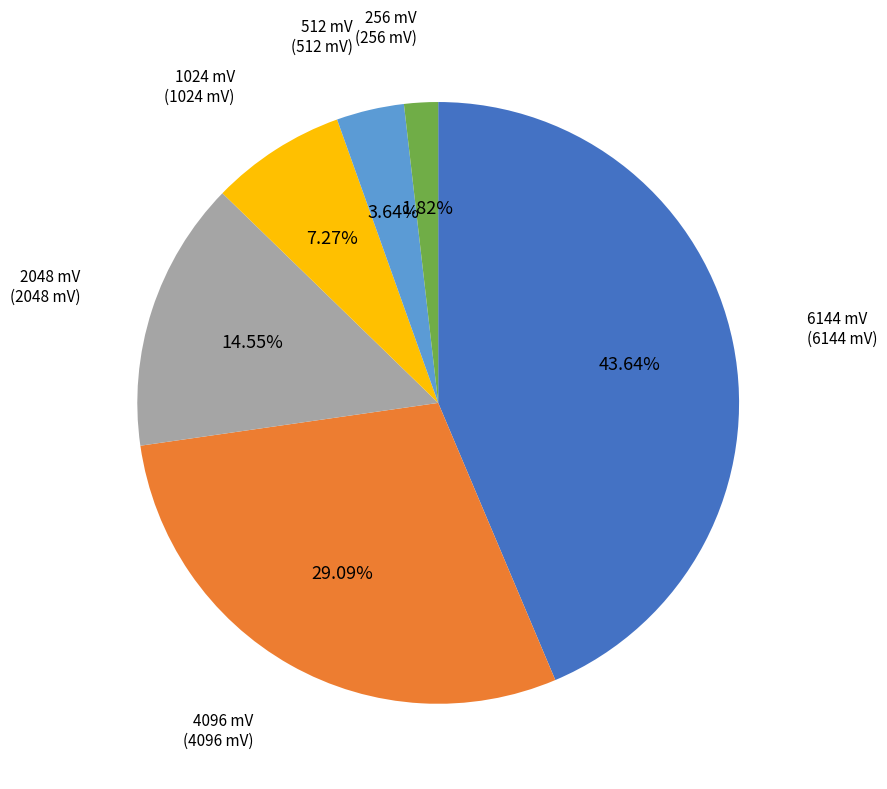

Is there any slice that represents more than half of the pie?

No